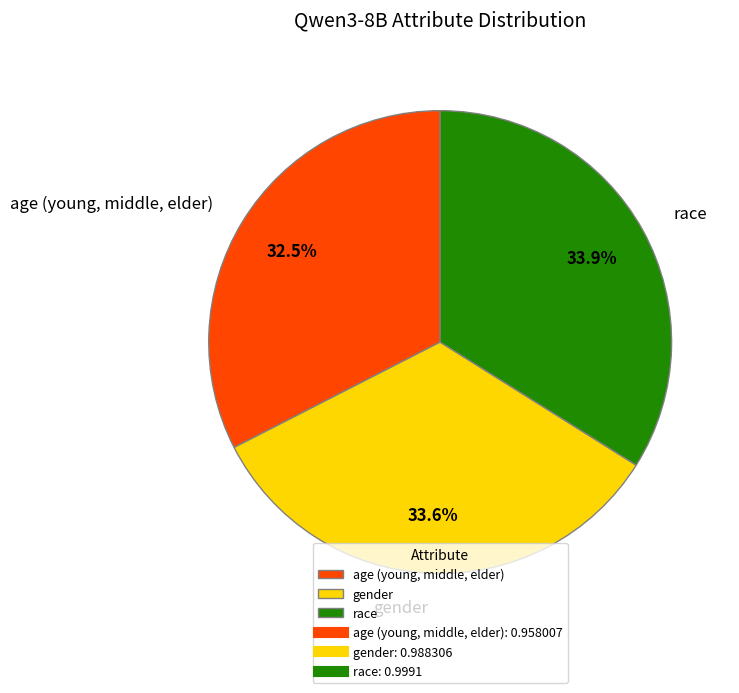

Combined, do age (young, middle, elder) and race account for over 50%?

Yes